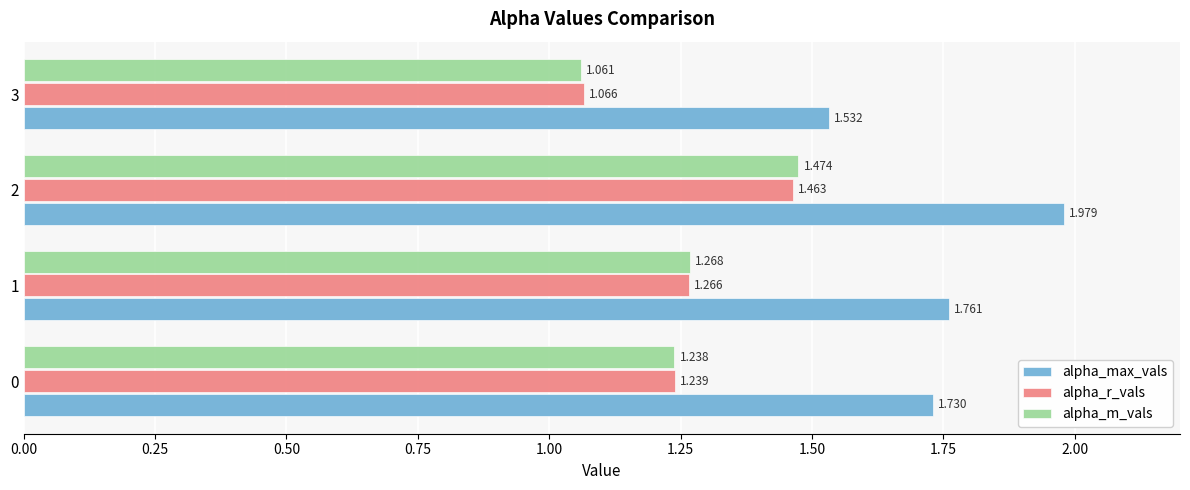

Which series has the largest total across all categories?

alpha_max_vals